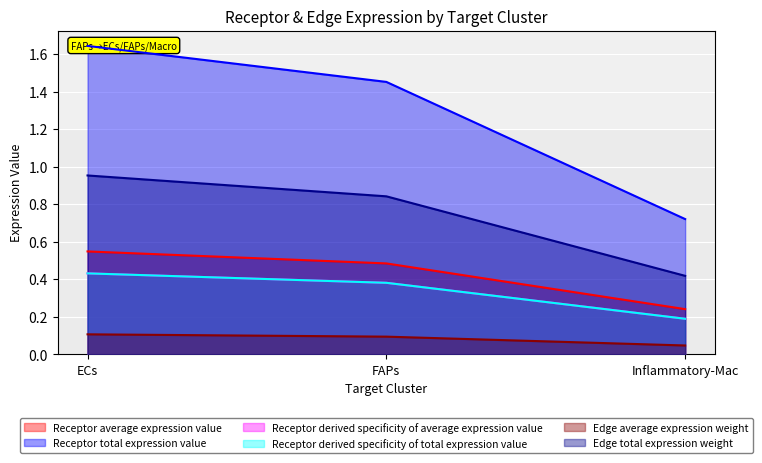

How many data points in Receptor total expression value are less than 1?

1